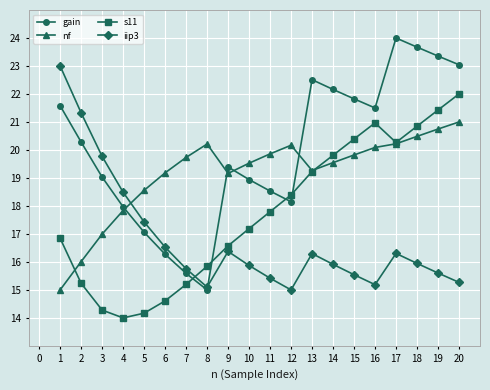

What is the difference between the maximum and minimum values in the iip3 series?

8.0